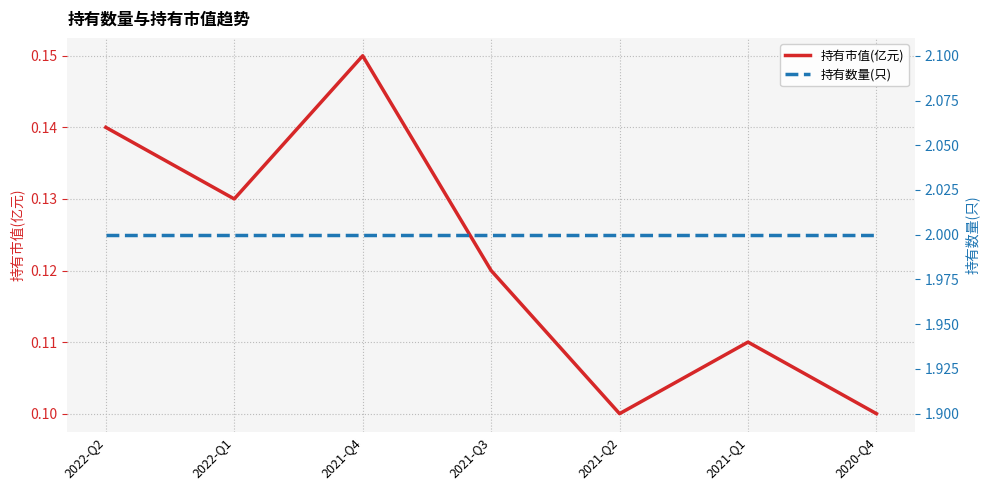

Does the chart have visible grid lines?

Yes